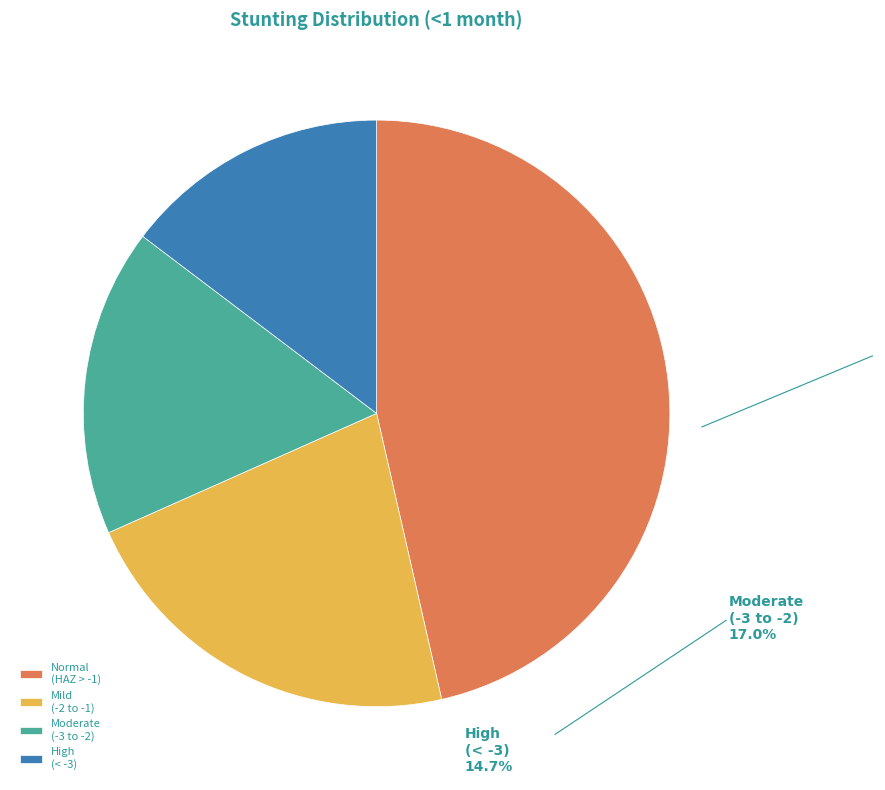

Is there any slice that represents more than half of the pie?

No